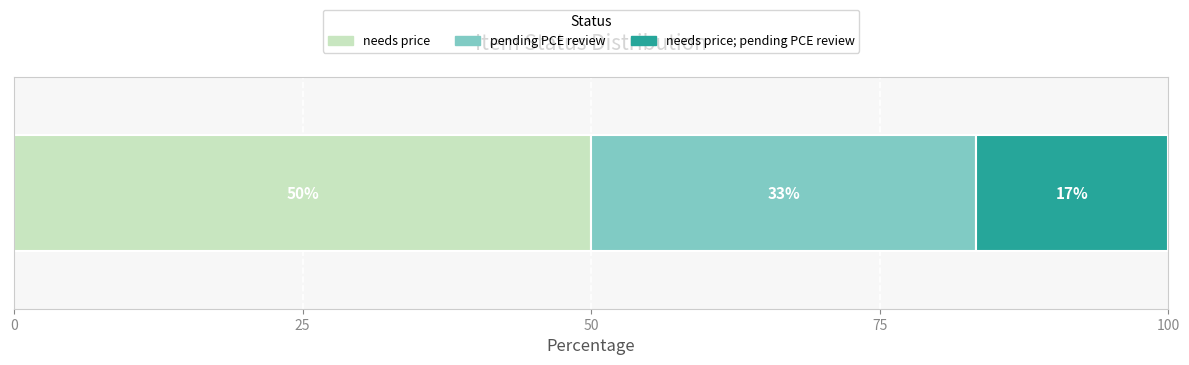

What are all the series names shown in the legend?

needs price, pending PCE review, needs price; pending PCE review